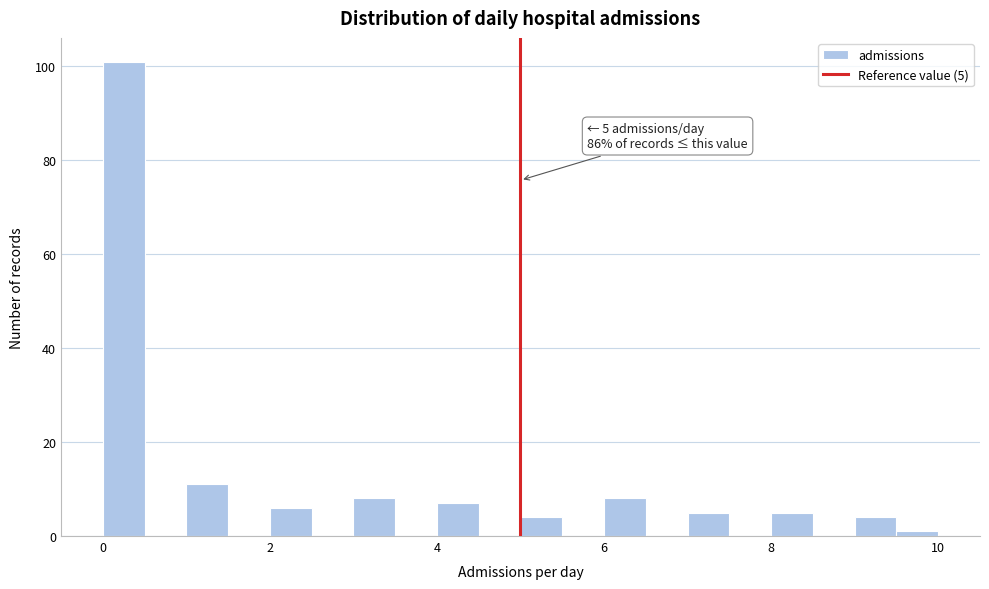

Around what value on the x-axis is the tallest bar? Give the approximate position of its centre, as read against the axis.

0.2